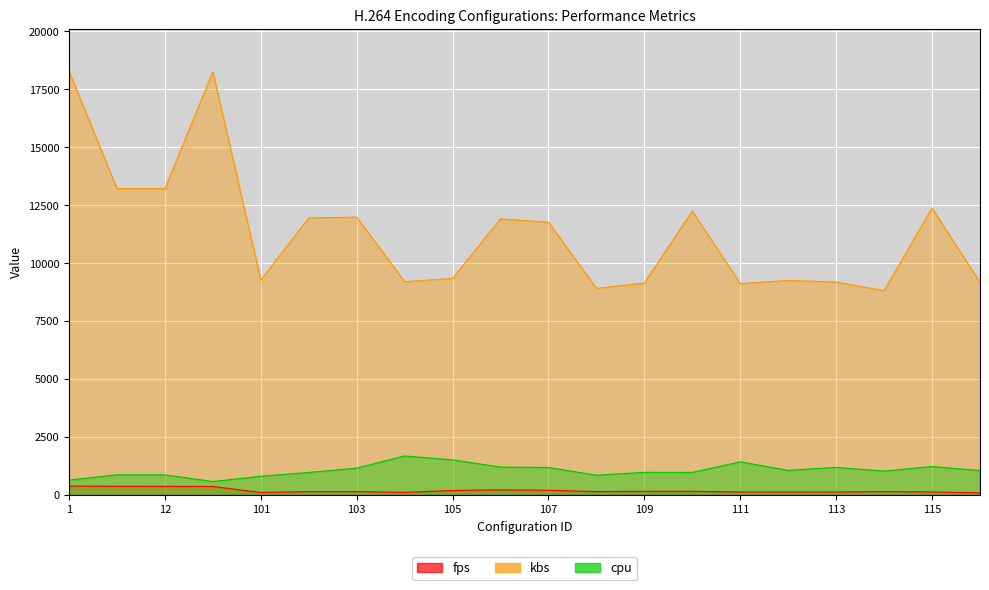

At which label does fps reach its minimum?

116